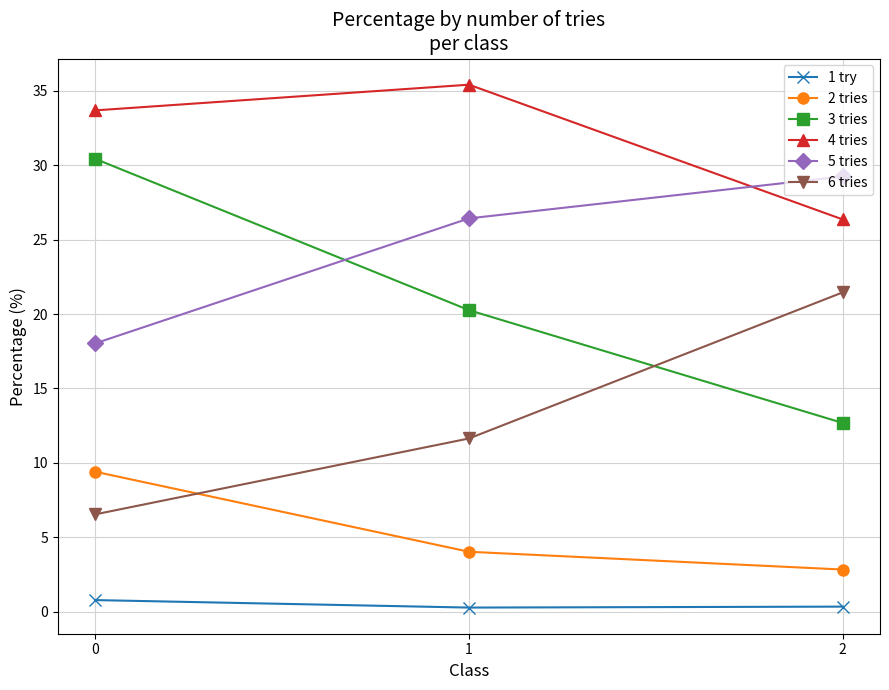

Does the chart have visible grid lines?

Yes